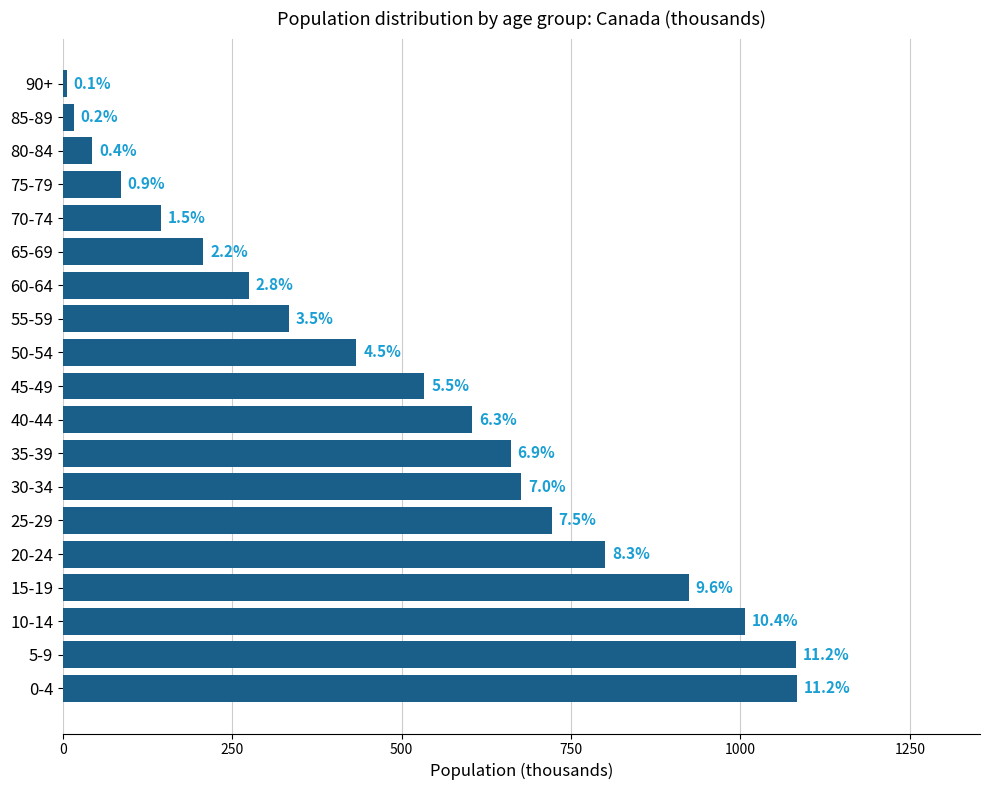

How many bars are there in total?

19